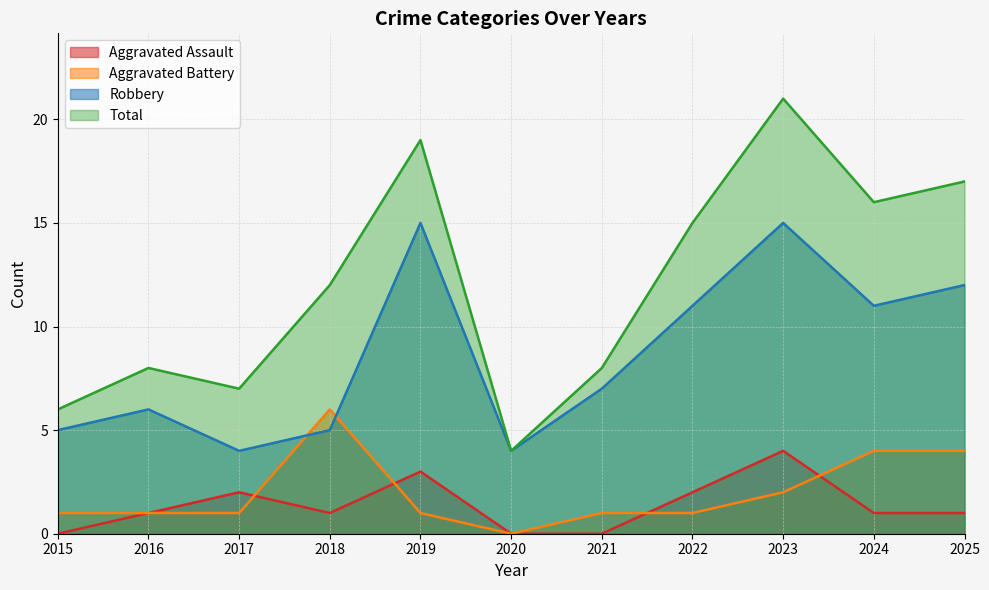

How many interior local peaks does the Aggravated Battery series have?

1